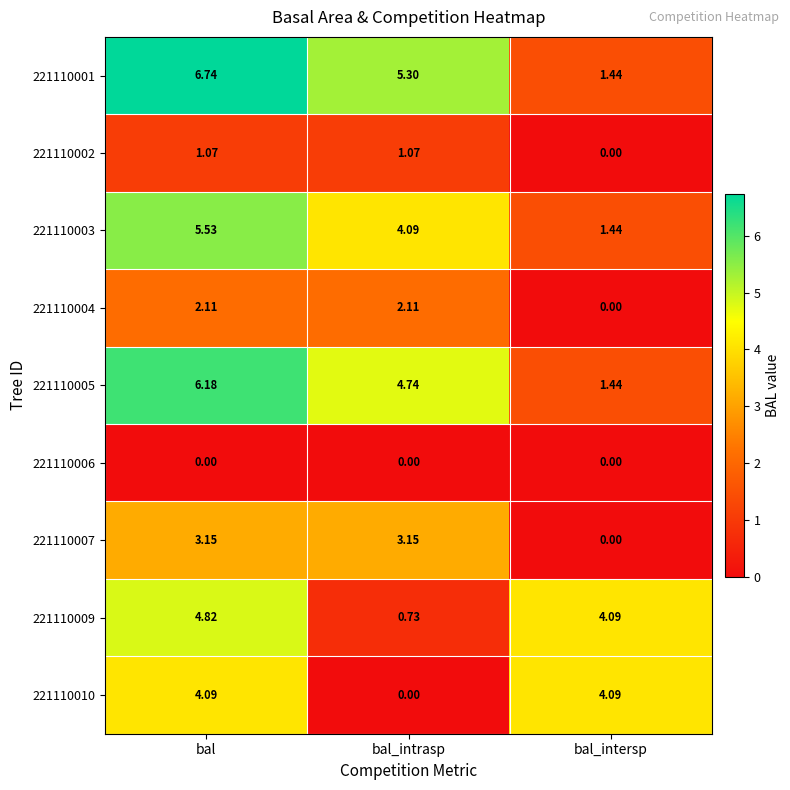

At how many categories does at least one series exceed 2?

3